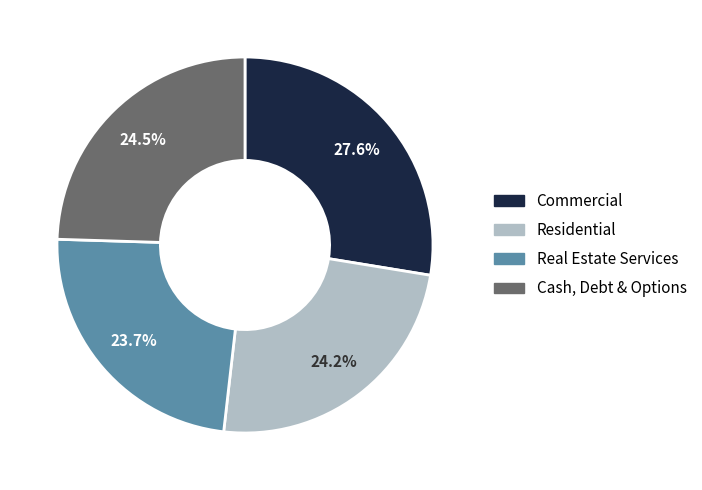

How many slices are in this pie chart?

4